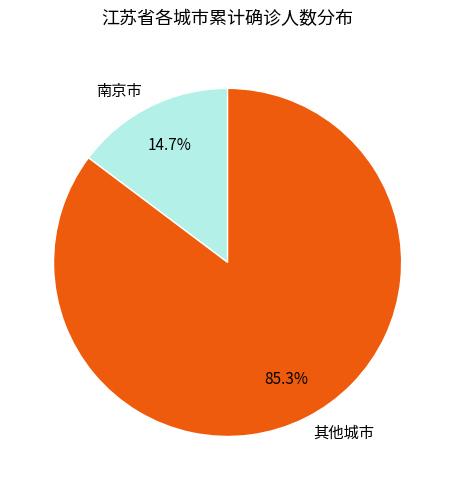

Between 南京市 and 其他城市, which is larger?

其他城市